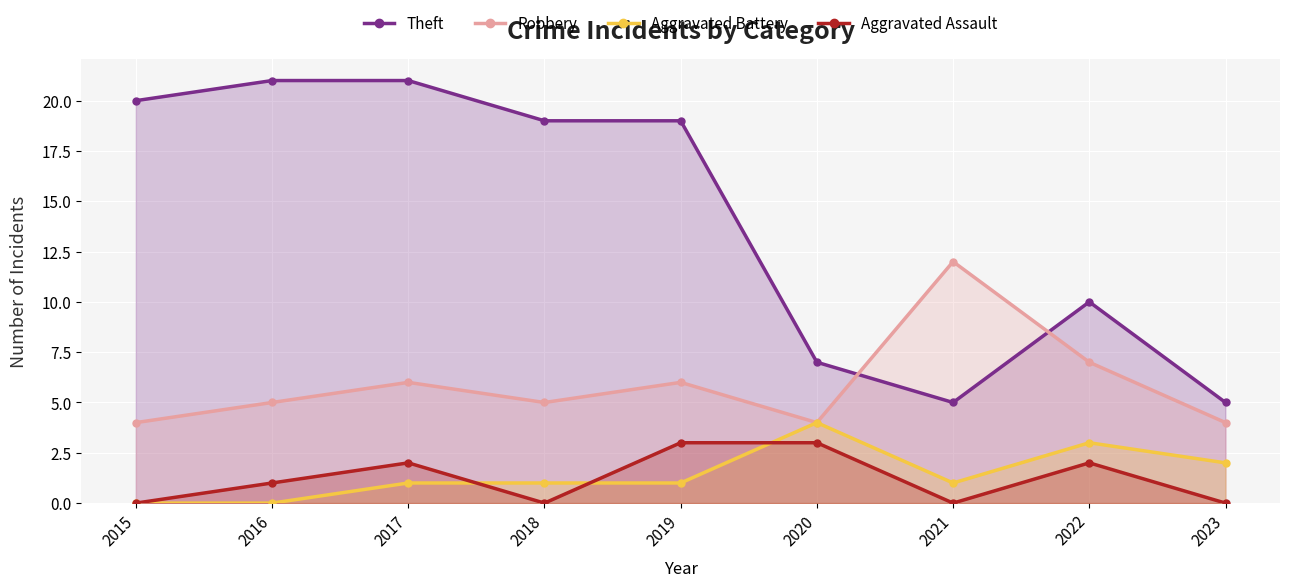

List the labels in order of Theft value, smallest first.

2021, 2023, 2020, 2022, 2018, 2019, 2015, 2016, 2017